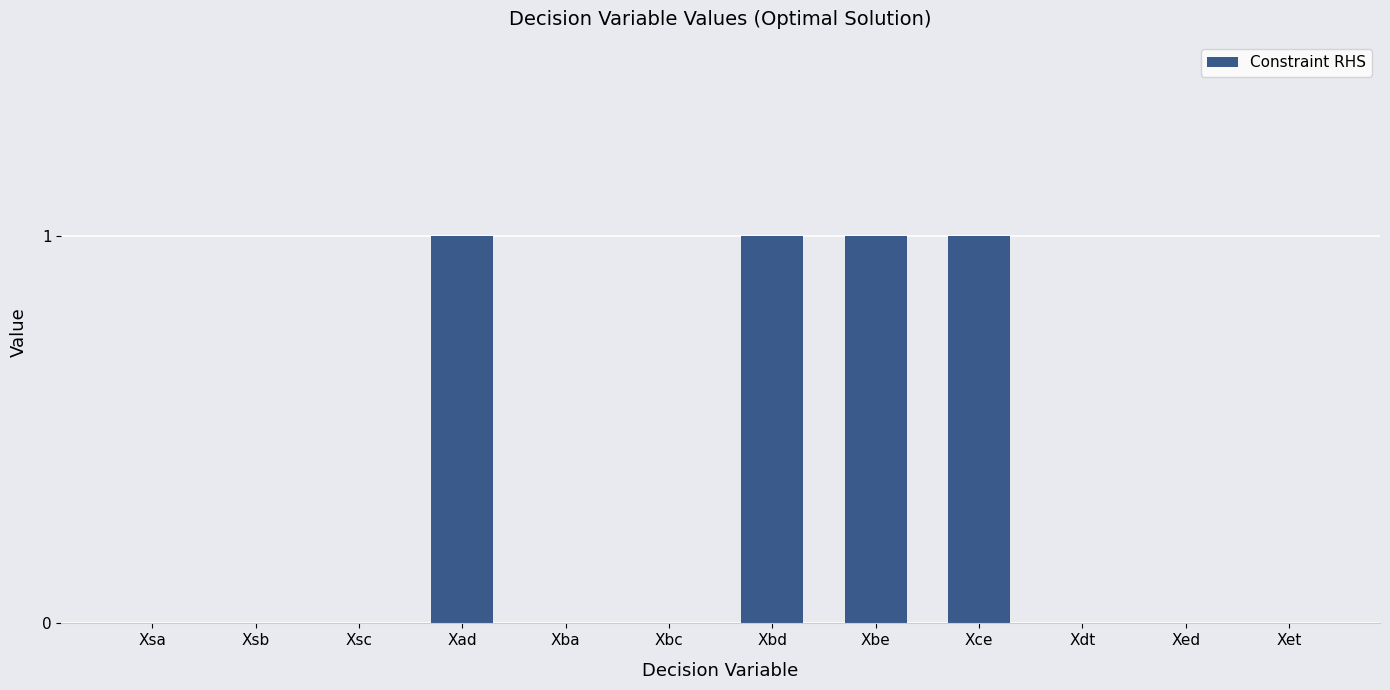

Reading right to left, what are all the values shown in this chart?

0	0	0	1	1	1	0	0	1	0	0	0